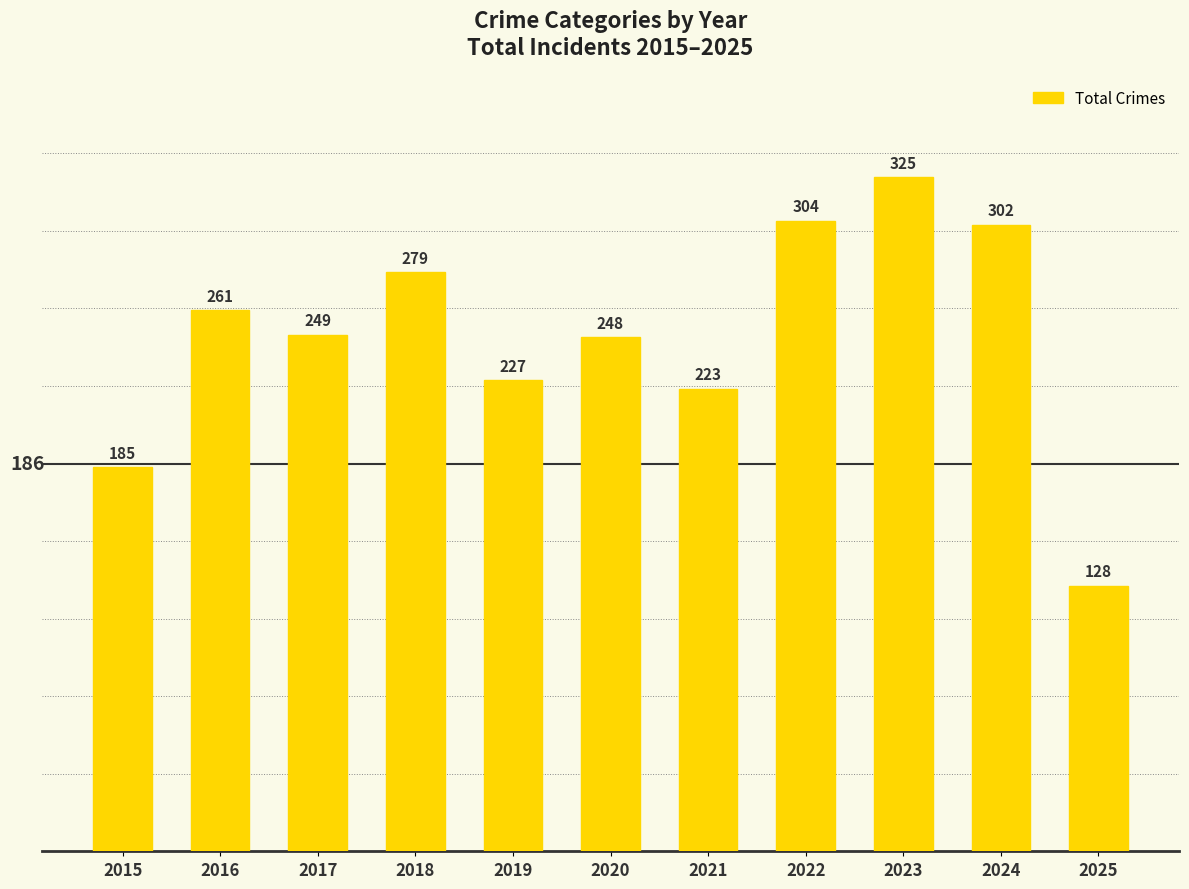

At which category does the chart reach its peak across all series?

2023